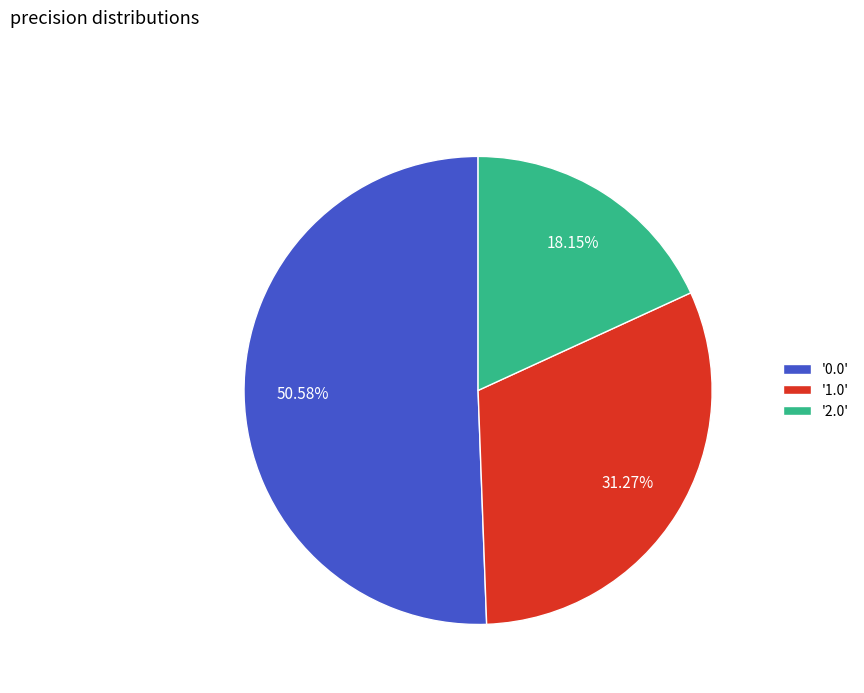

Do '1.0' and '2.0' together represent more than half of the pie?

No